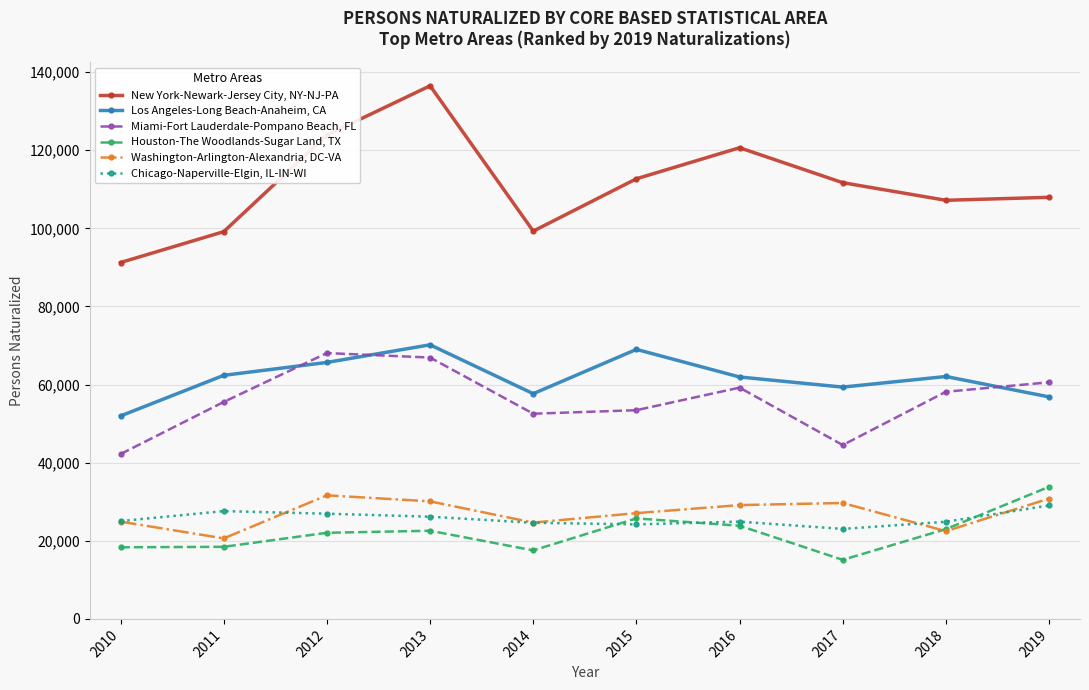

What is the difference between the maximum and minimum values in the Chicago-Naperville-Elgin, IL-IN-WI series?

6005